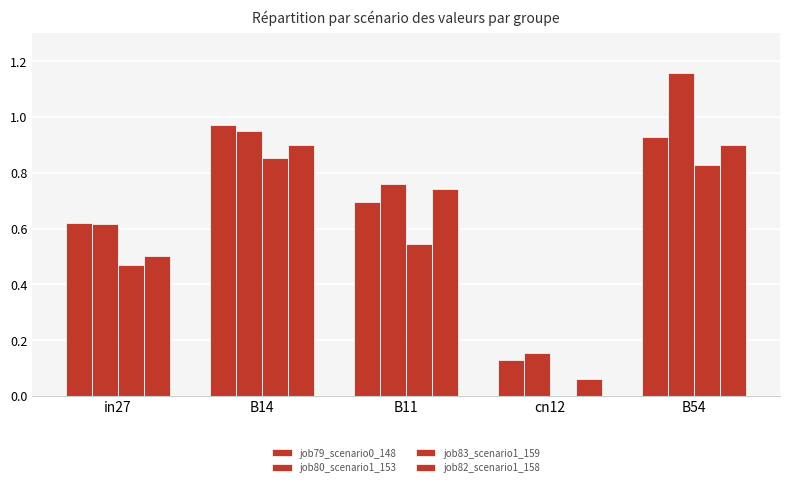

Where is job80_scenario1_153 nearest to the value 0?

cn12